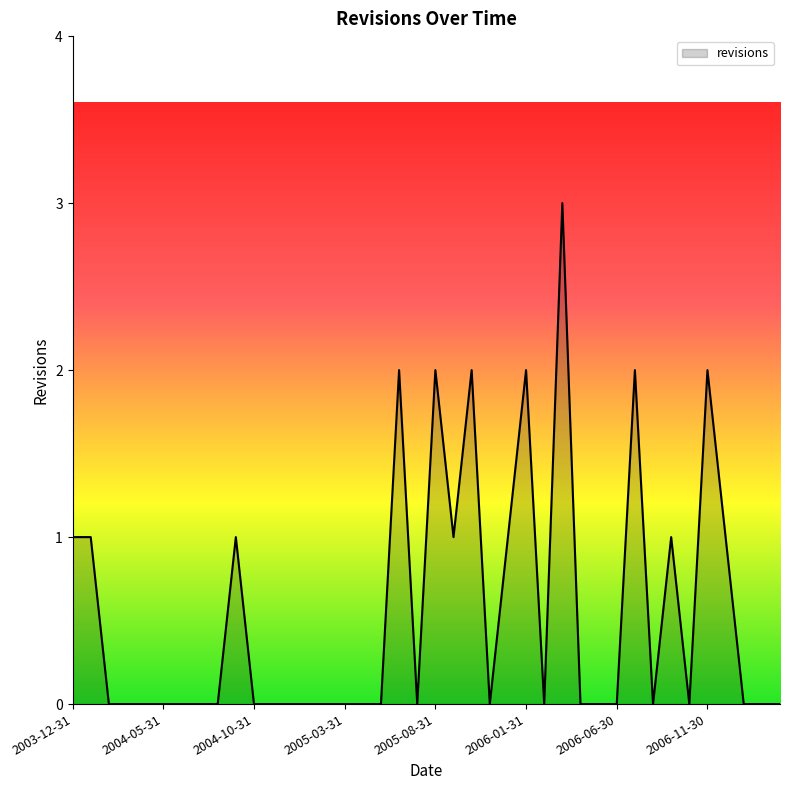

What is the greatest value displayed?

3